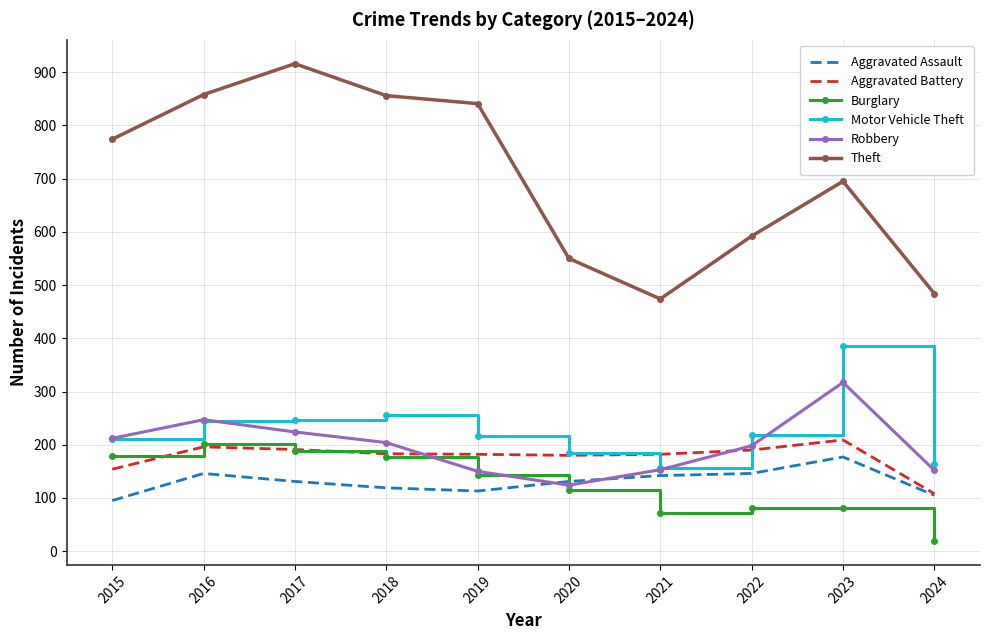

Which label corresponds to the largest value in the chart?

2017